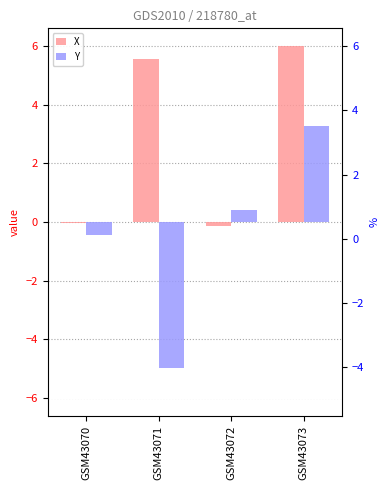

Which series has the largest total across all categories?

X